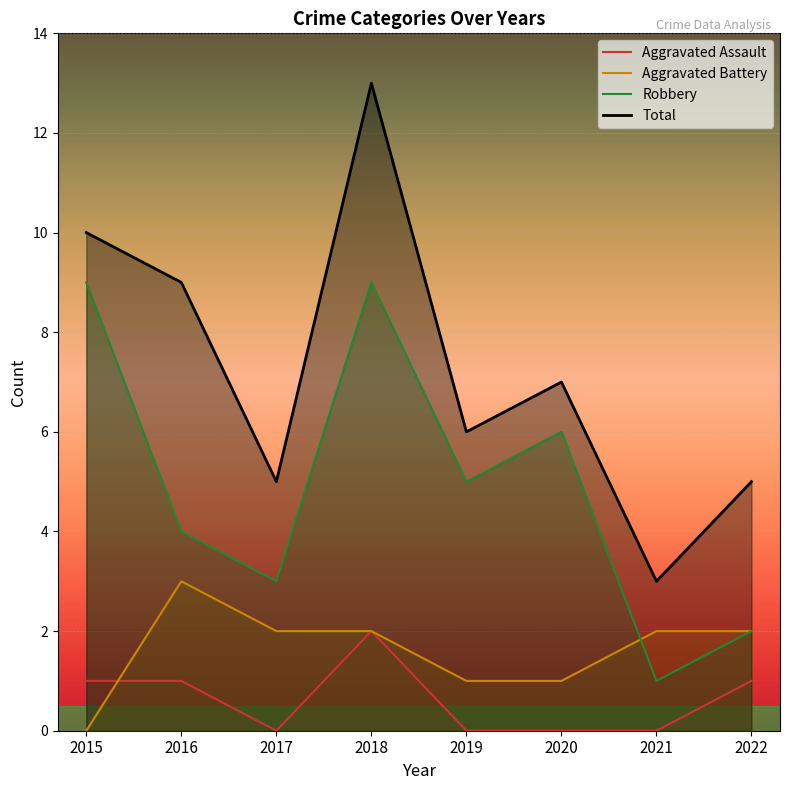

How many interior local valleys does the Aggravated Assault series have?

1